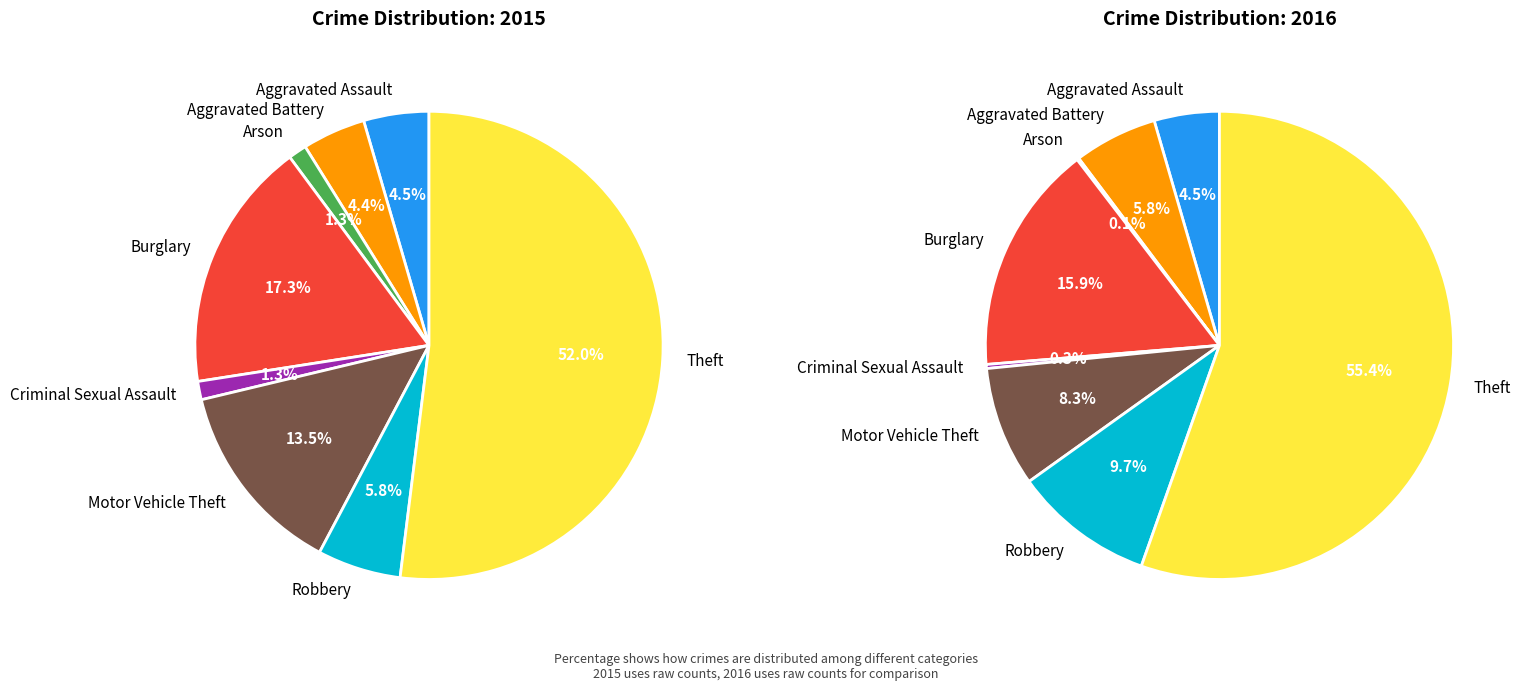

Combined, what portion of the pie is 7 and 6?

57.7%